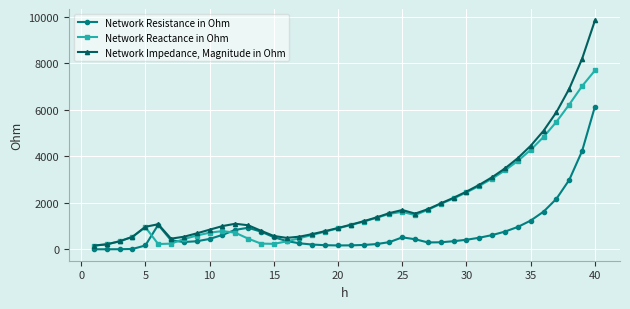

Which series has the widest spread of values?

Network Impedance, Magnitude in Ohm